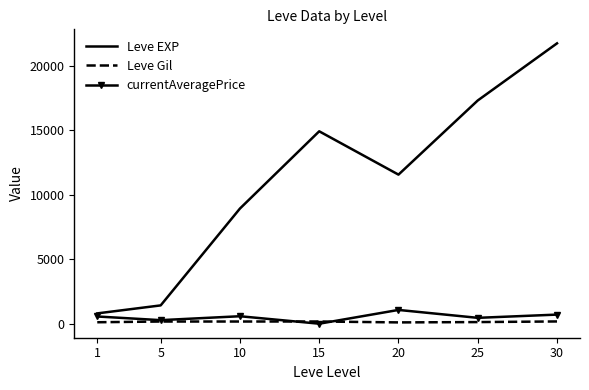

Between 1 and 15, which series saw the biggest shift?

Leve EXP